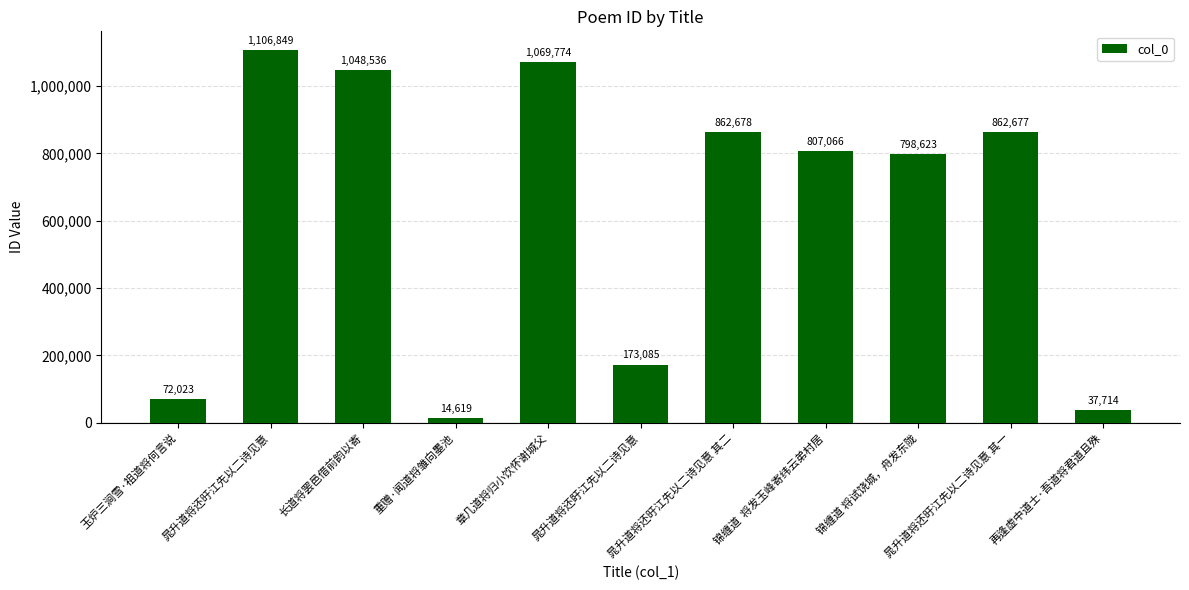

Reading right to left, transcribe all the data shown in this chart.

再逢虚中道士·吾道将君道且殊=37714	晁升道将还旴江先以二诗见意 其一=862677	锦缠道 将试饶城，舟发东陇=798623	锦缠道  将发玉峰寄纬云弟村居=807066	晁升道将还旴江先以二诗见意 其二=862678	晁升道将还盱江先以二诗见意=173085	章几道将归小饮怀谢城父=1069774	重赠·闻道将雏向墨池=14619	长道将罢邑借前韵以寄=1048536	晁升道将还旴江先以二诗见意=1106849	玉炉三涧雪·祖道将何言说=72023